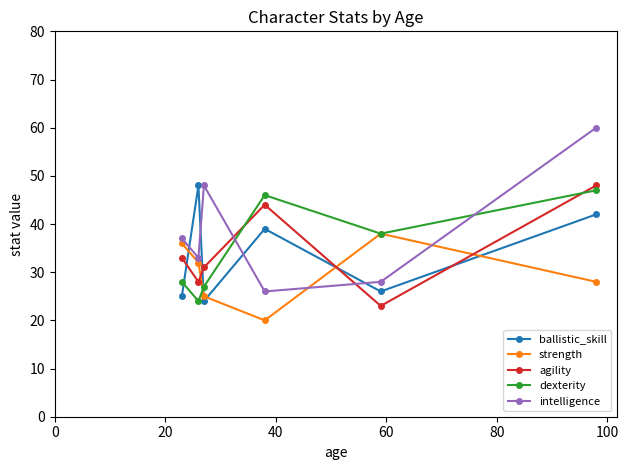

Which series has the largest range (max minus min)?

intelligence